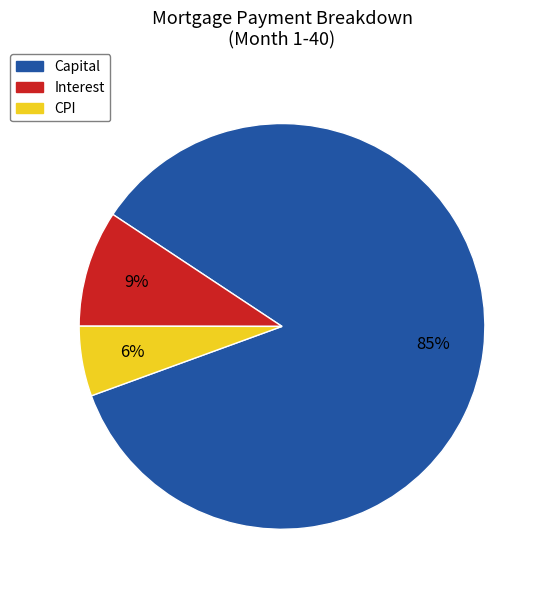

Which has a higher value, CPI or Interest?

Interest